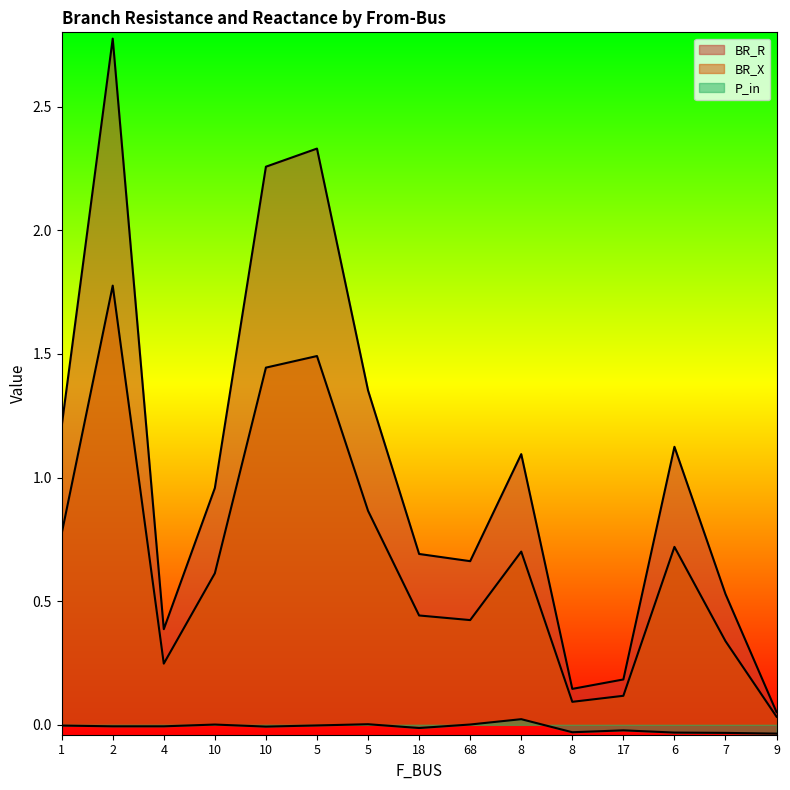

True or false: BR_X and P_in intersect in this chart.

False